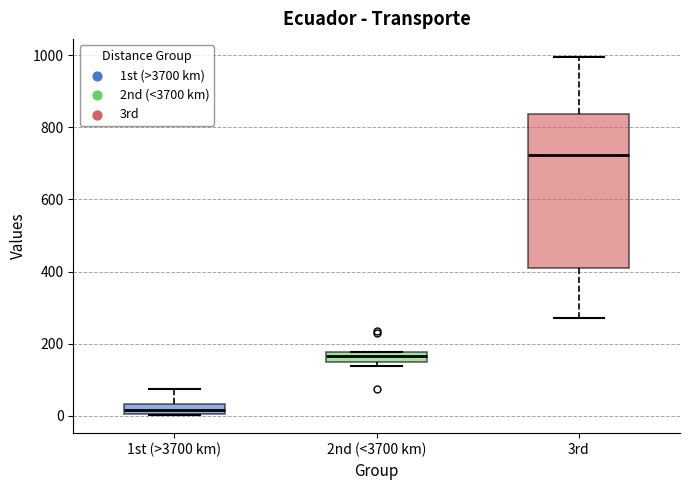

Which box has the lowest median line?

1st (>3700 km)